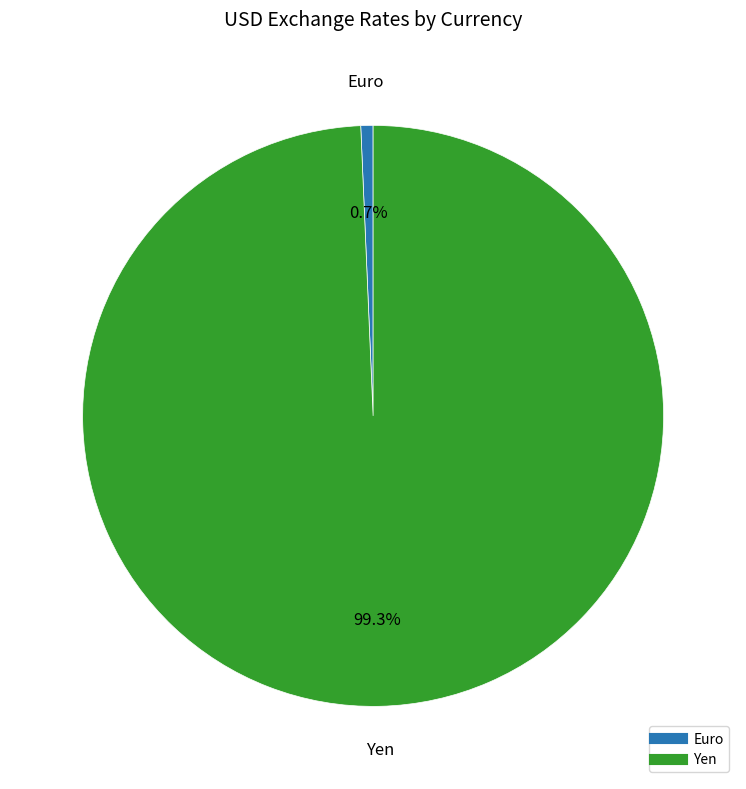

To the nearest percent, what is the difference between the largest and smallest slice percentages?

99%